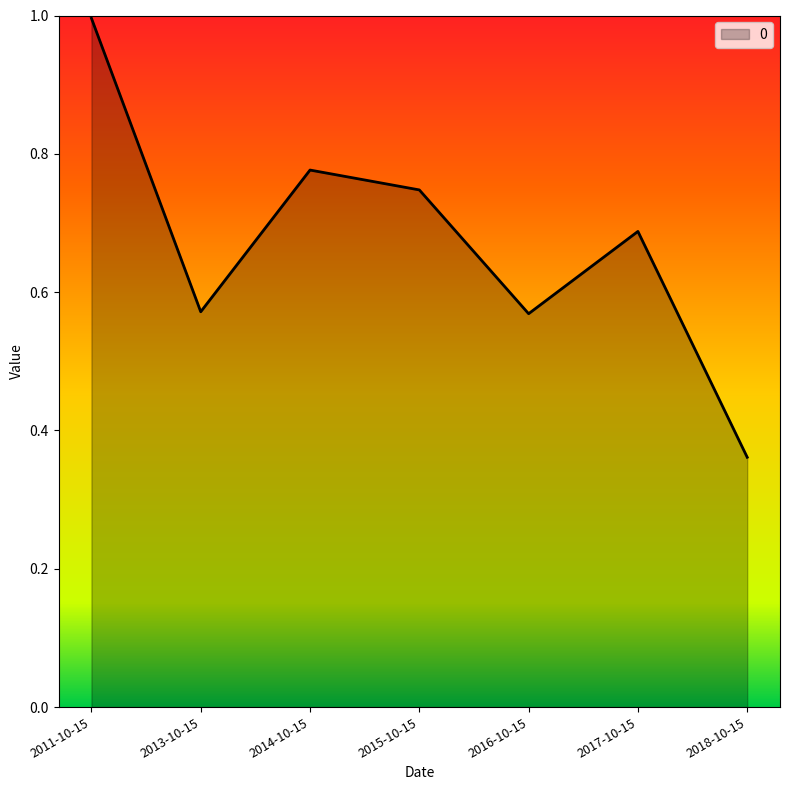

Is it true that the value at 2015-10-15 is 1.0?

False